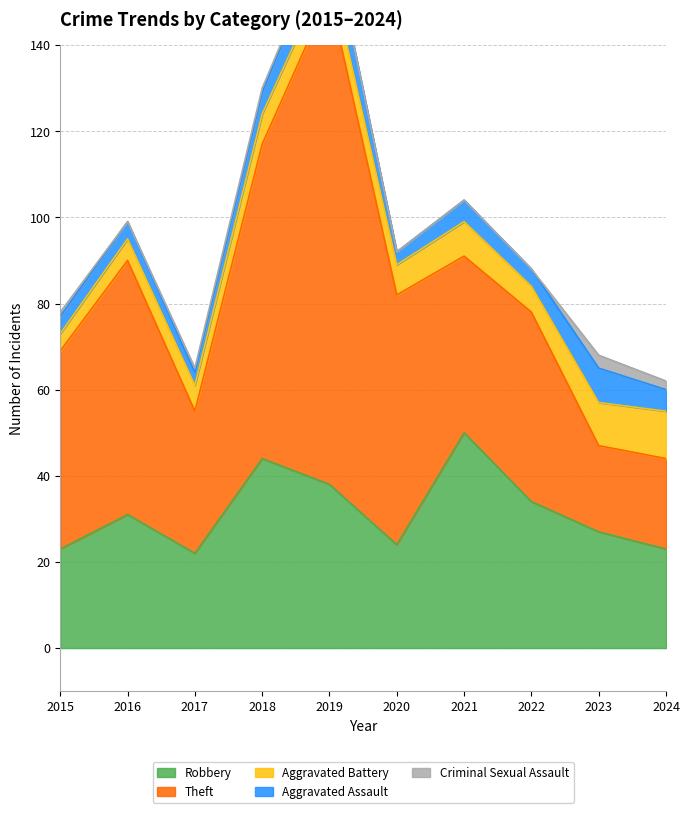

Count the Aggravated Assault values in the range 4 to 5.

6